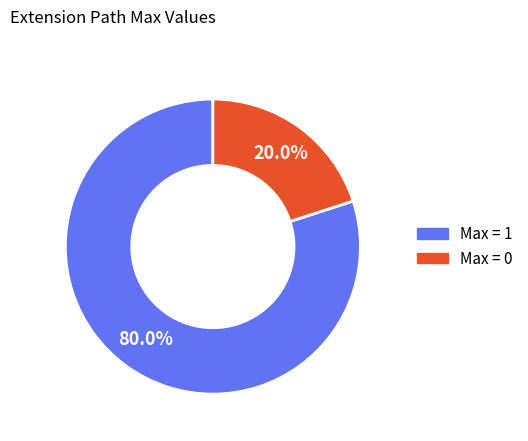

Does any single category account for the majority?

Yes